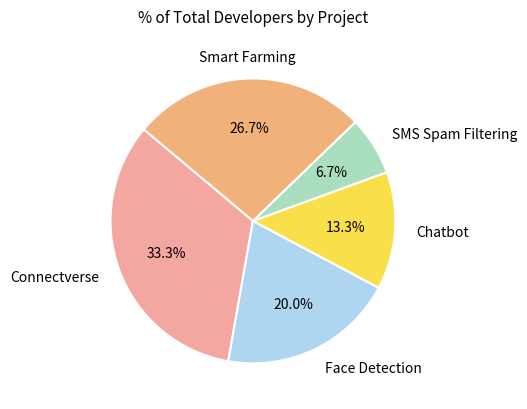

Is there a majority slice in this chart?

No